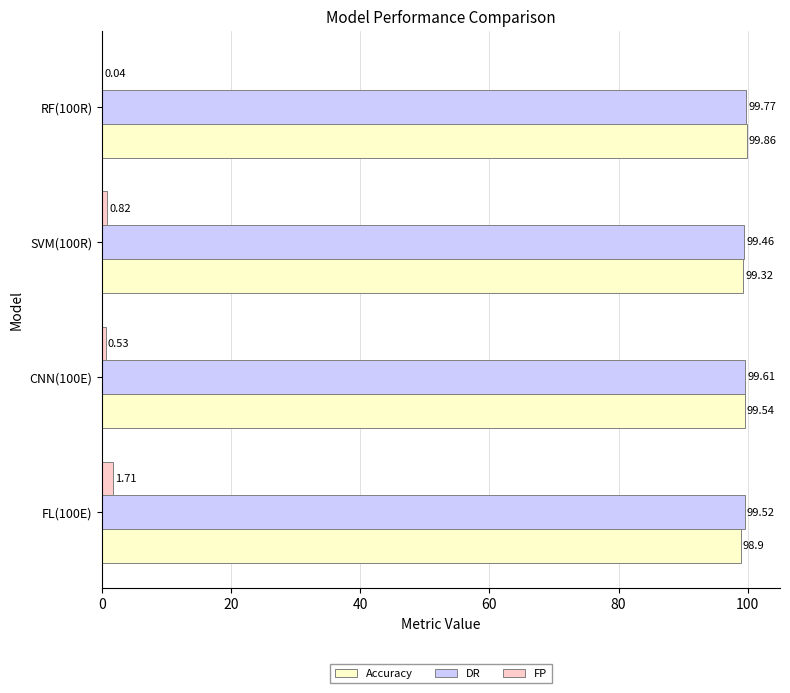

Between FL(100E) and SVM(100R), which series saw the biggest shift?

FP